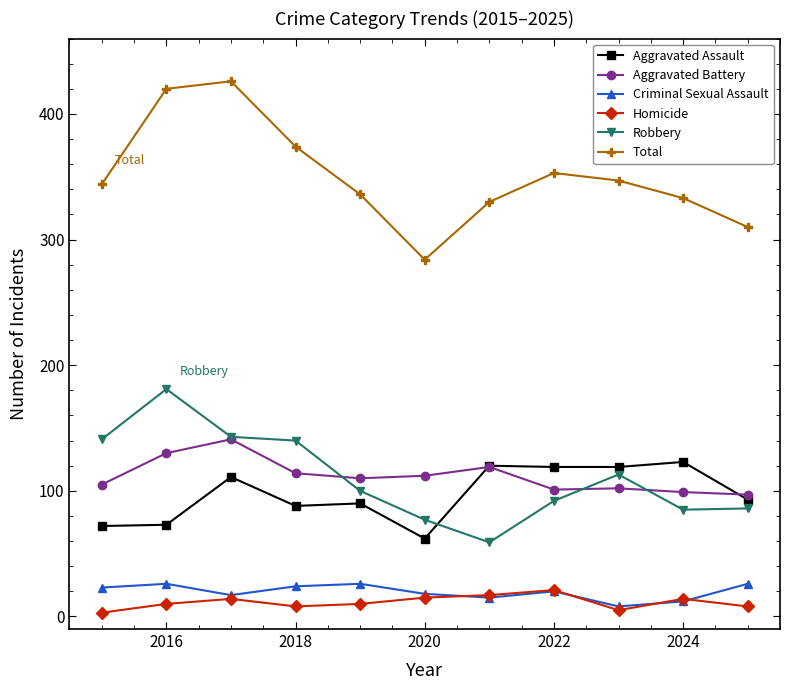

Which series has the largest range (max minus min)?

Total